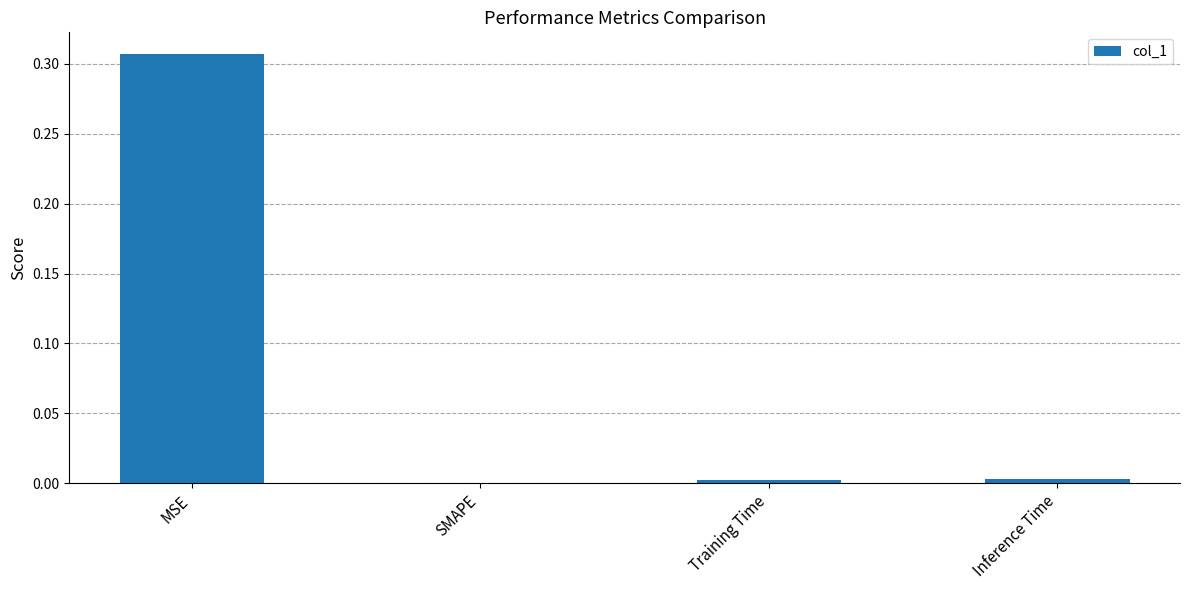

The value at Training Time is 0.0. True or false?

True